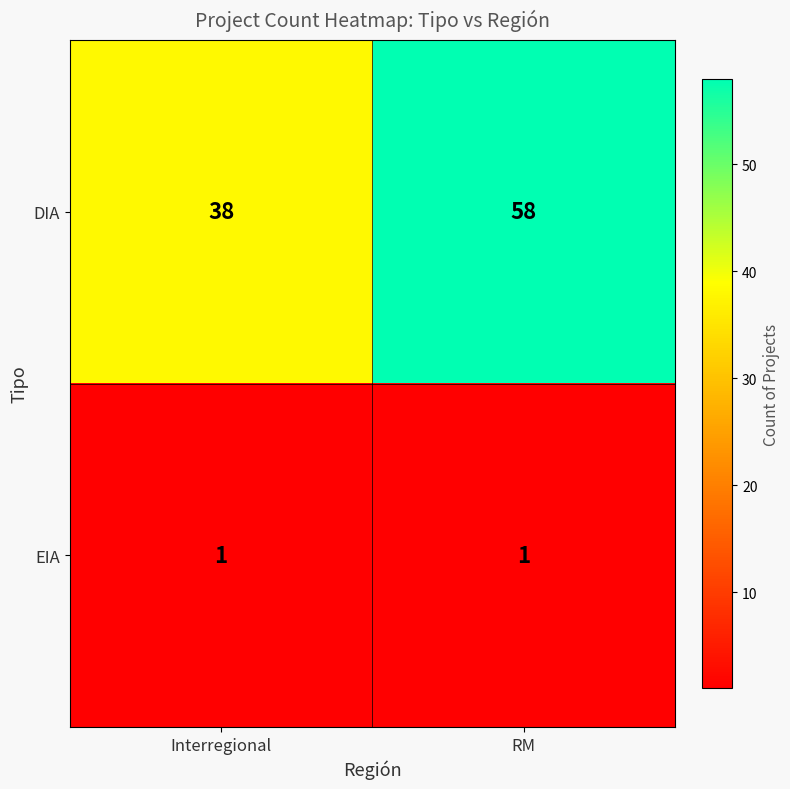

Between Interregional and RM, which series saw the biggest shift?

DIA